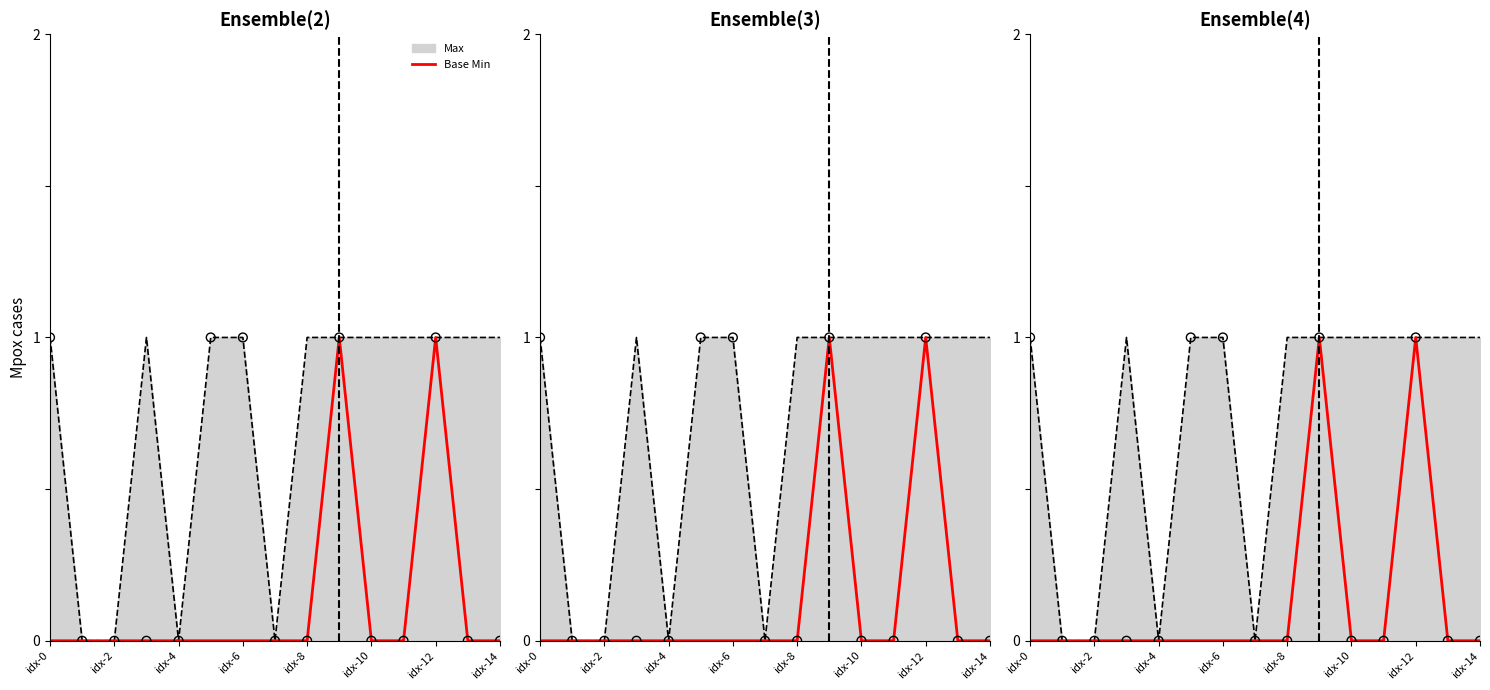

Which has a higher value, 12 or 9?

12